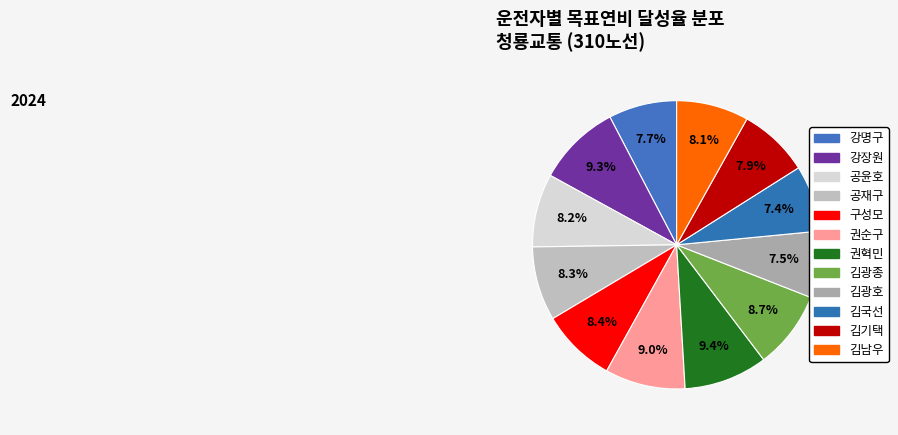

To the nearest percent, what portion does 김광종 represent?

9%